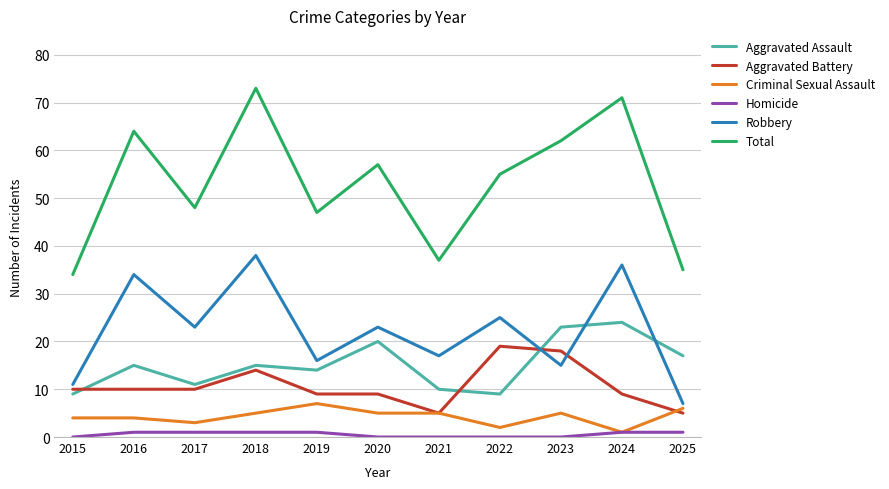

What is the highest value of the Criminal Sexual Assault series?

7